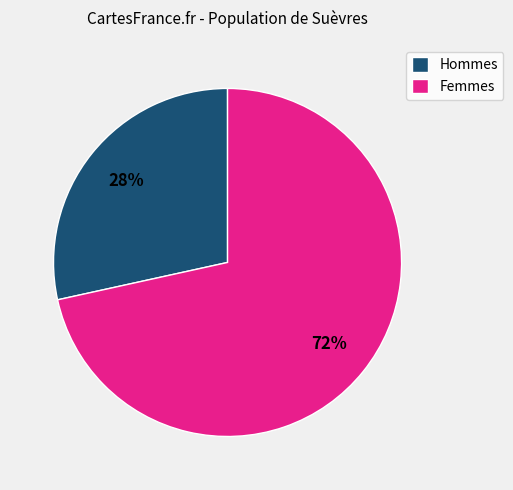

Which category has the smallest portion of the pie?

Hommes